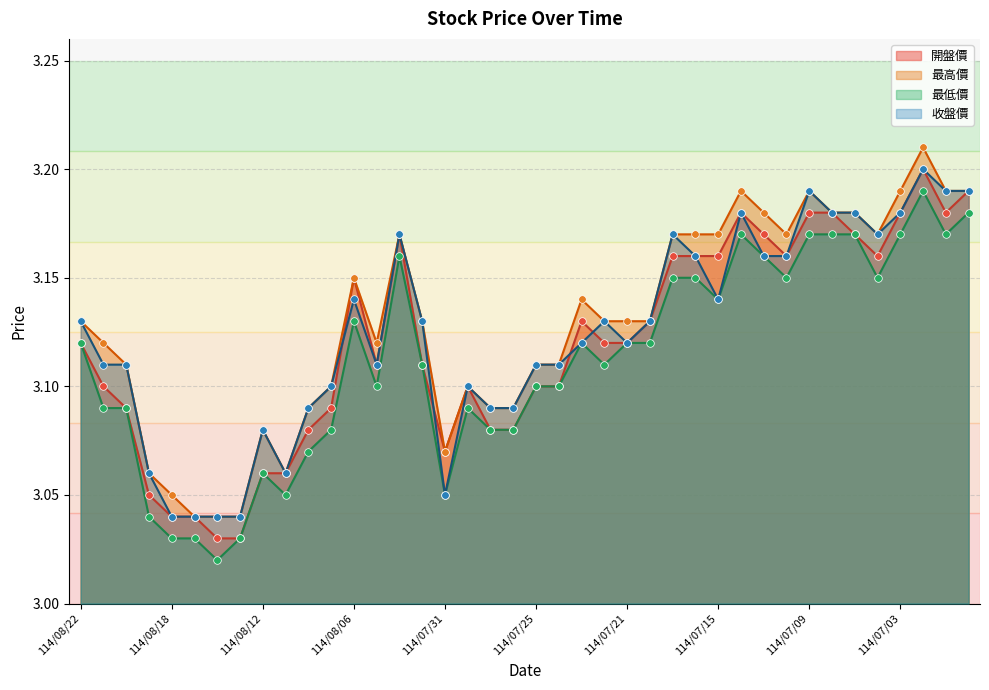

What is the total value across all series at 114/07/30?

12.4